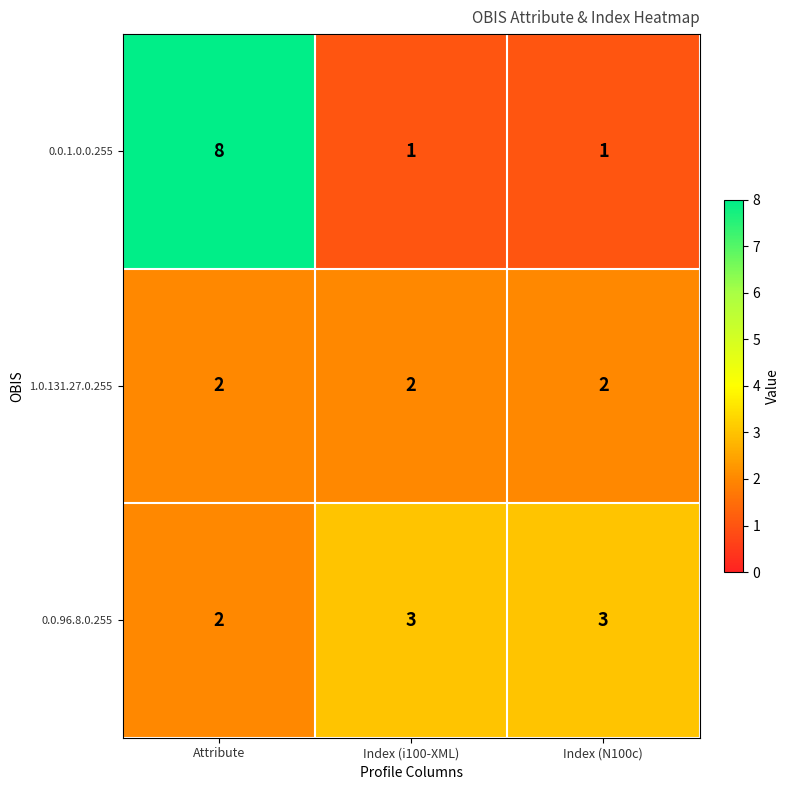

What is the greatest value displayed?

8